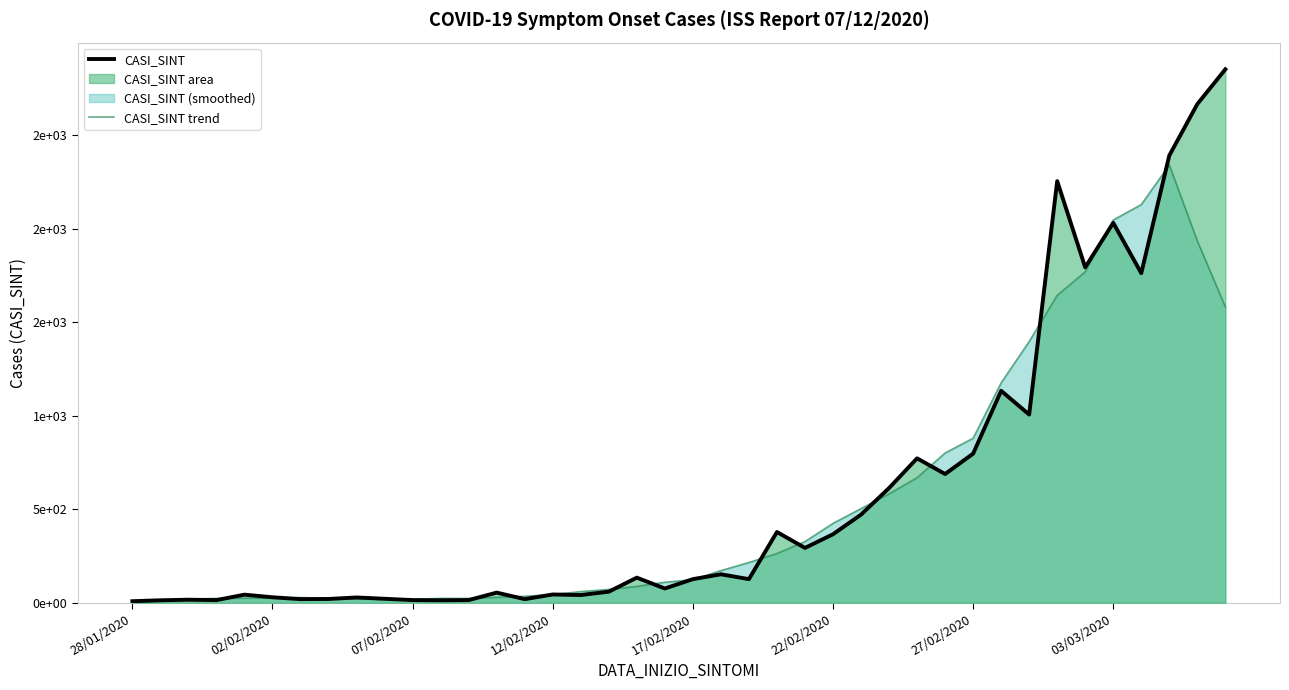

Which series has the largest range (max minus min)?

CASI_SINT